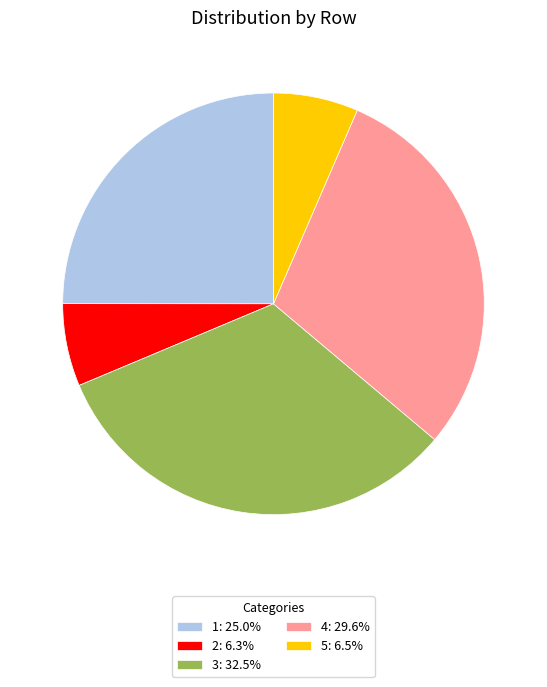

The 2 slice represents 6% of the pie. True or false?

True